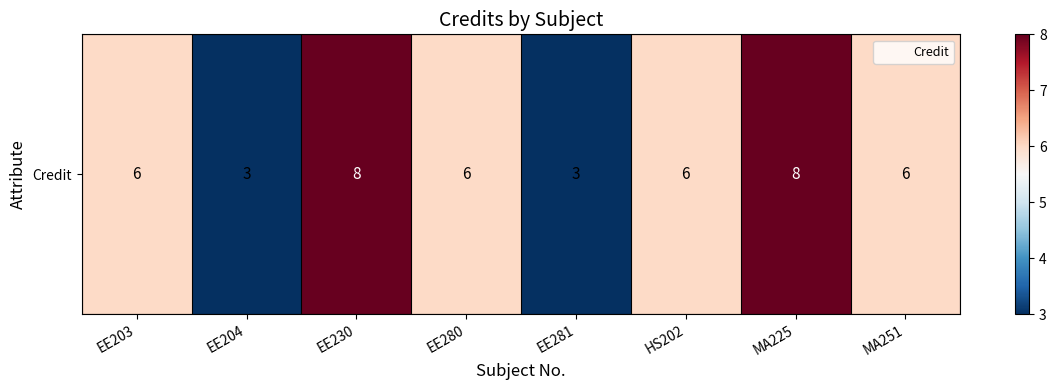

How many categories are shown in the chart?

8